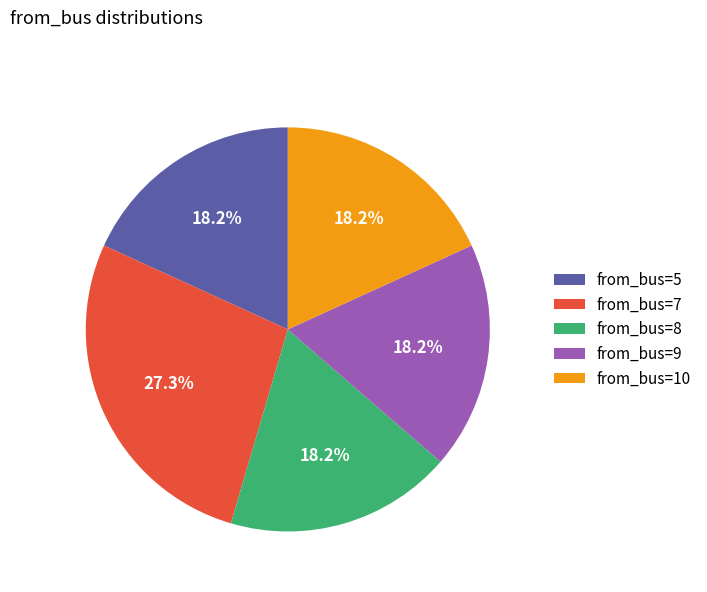

What is the largest slice in the pie chart?

from_bus=7